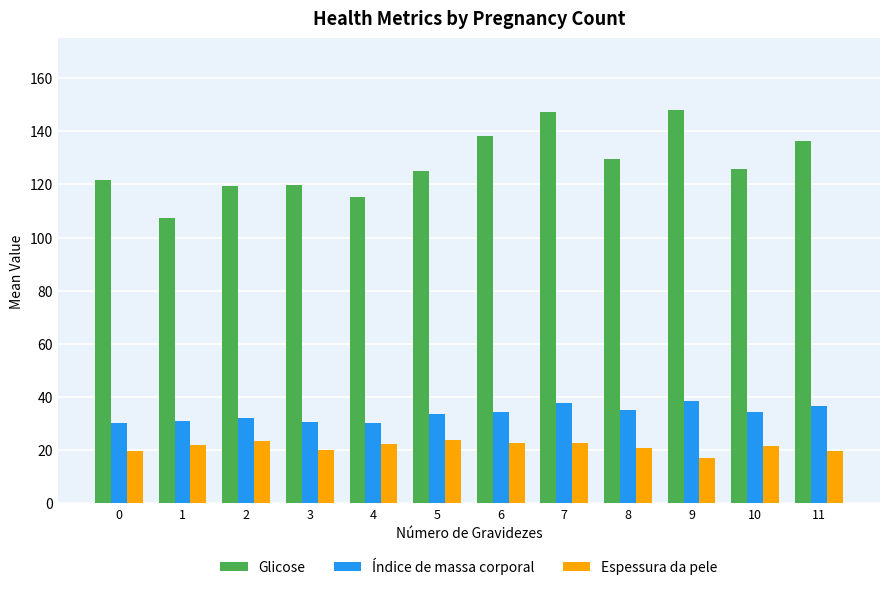

Is the value of Índice de massa corporal at 4 greater than the value of Espessura da pele at 7?

Yes